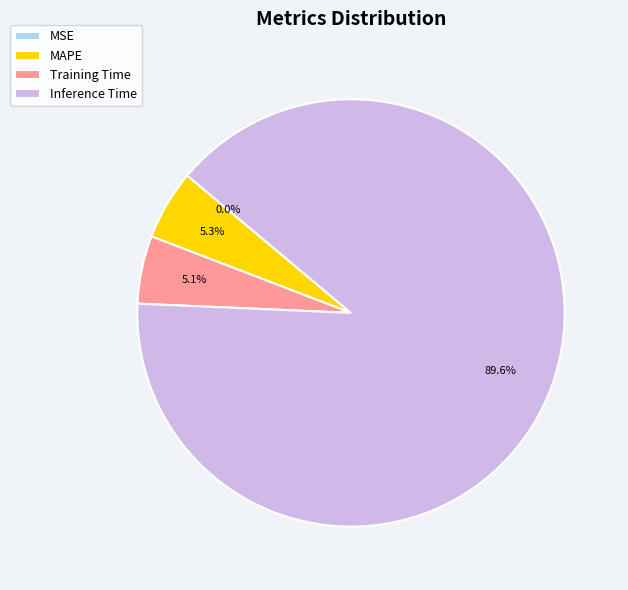

Is Training Time the majority of the pie?

No